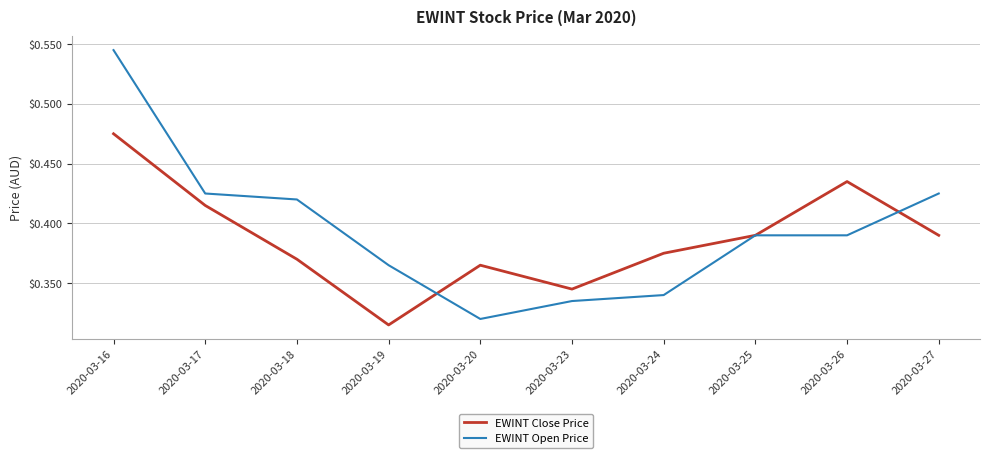

What are all the series names shown in the legend?

EWINT Close Price, EWINT Open Price